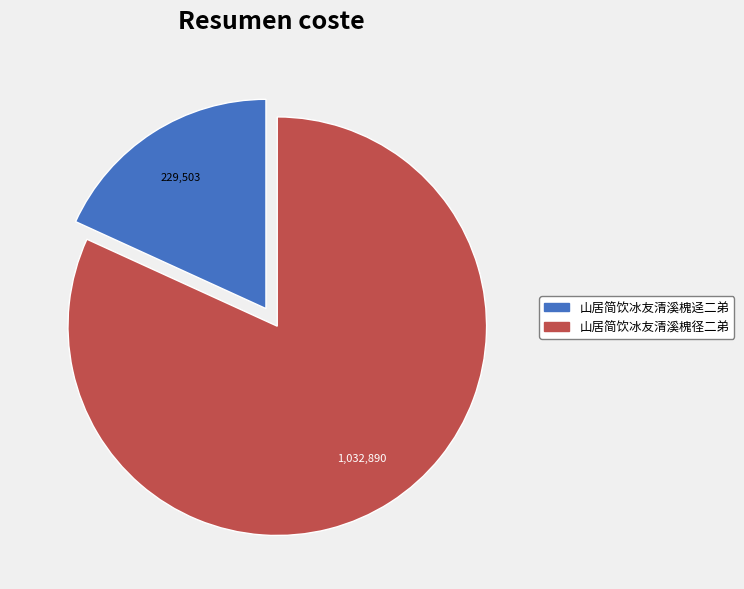

Rank the categories by value from lowest to highest.

山居简饮冰友清溪槐迳二弟, 山居简饮冰友清溪槐径二弟